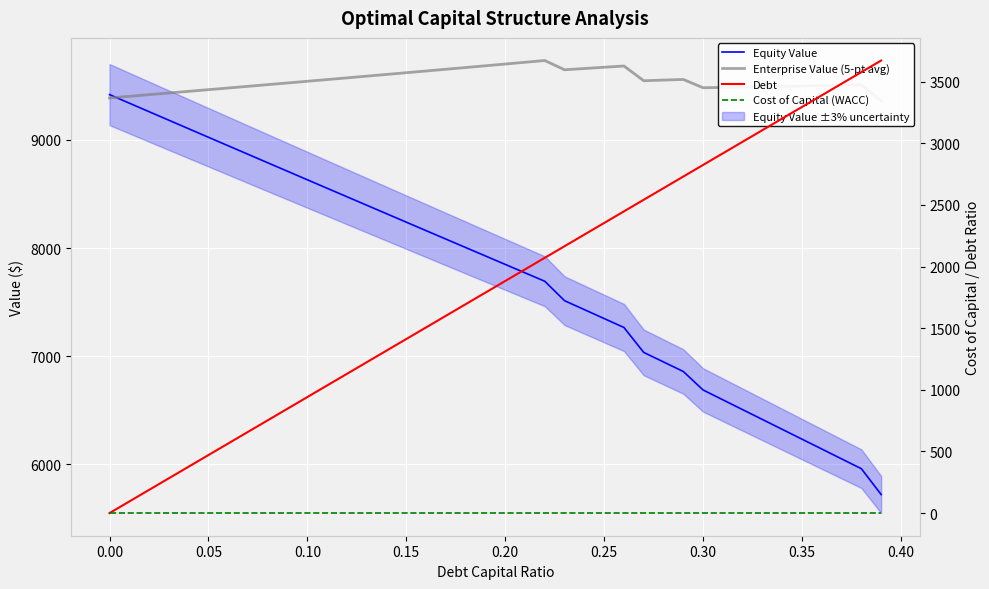

Which series has the largest total across all categories?

Enterprise Value (5-pt avg)